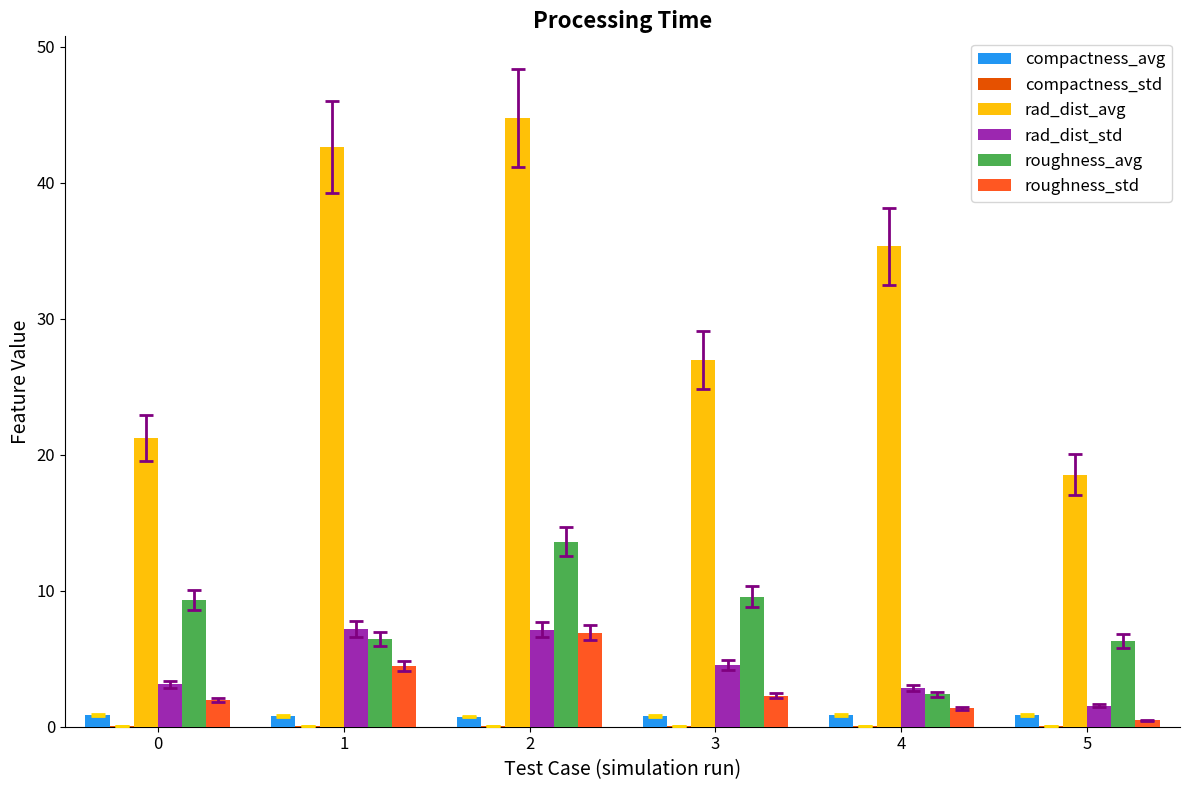

Is the value of rad_dist_avg at 4 greater than the value of roughness_std at 3?

Yes